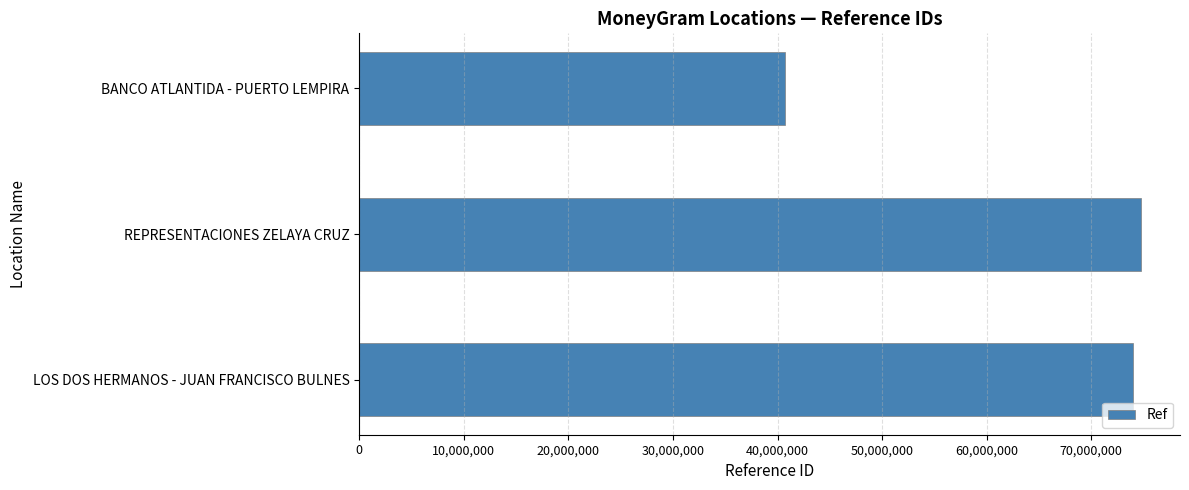

Reading bottom to top, what are all the values shown in this chart?

LOS DOS HERMANOS - JUAN FRANCISCO BULNES=73961121	REPRESENTACIONES ZELAYA CRUZ=74742284	BANCO ATLANTIDA - PUERTO LEMPIRA=40690865